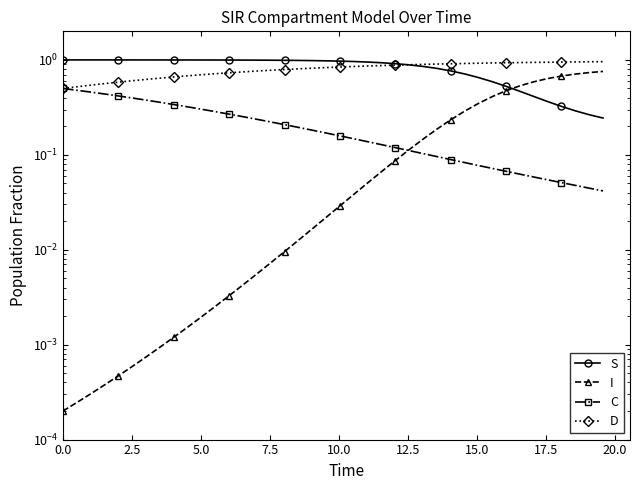

Reading left to right, extract all data points from this chart.

S: 1.0	1.0	1.0	1.0	1.0	1.0	1.0	1.0	1.0	1.0	1.0	1.0	1.0	1.0	1.0	1.0	1.0	1.0	1.0	1.0	1.0	1.0	0.9	0.9	0.9	0.9	0.9	0.8	0.8	0.7	0.7	0.6	0.5	0.5	0.4	0.4	0.3	0.3	0.3	0.2
I: 0.0	0.0	0.0	0.0	0.0	0.0	0.0	0.0	0.0	0.0	0.0	0.0	0.0	0.0	0.0	0.0	0.0	0.0	0.0	0.0	0.0	0.0	0.1	0.1	0.1	0.1	0.1	0.2	0.2	0.3	0.3	0.4	0.5	0.5	0.6	0.6	0.7	0.7	0.7	0.8
C: 0.5	0.5	0.5	0.4	0.4	0.4	0.4	0.4	0.3	0.3	0.3	0.3	0.3	0.3	0.2	0.2	0.2	0.2	0.2	0.2	0.2	0.1	0.1	0.1	0.1	0.1	0.1	0.1	0.1	0.1	0.1	0.1	0.1	0.1	0.1	0.1	0.1	0.0	0.0	0.0
D: 0.5	0.5	0.5	0.6	0.6	0.6	0.6	0.6	0.7	0.7	0.7	0.7	0.7	0.7	0.8	0.8	0.8	0.8	0.8	0.8	0.8	0.9	0.9	0.9	0.9	0.9	0.9	0.9	0.9	0.9	0.9	0.9	0.9	0.9	0.9	0.9	0.9	1.0	1.0	1.0